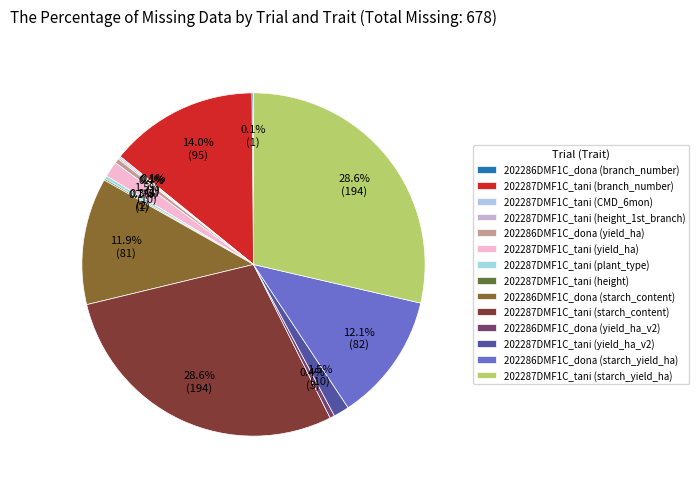

Is it true that 202287DMF1C_tani (plant_type) is 0% of the pie?

True